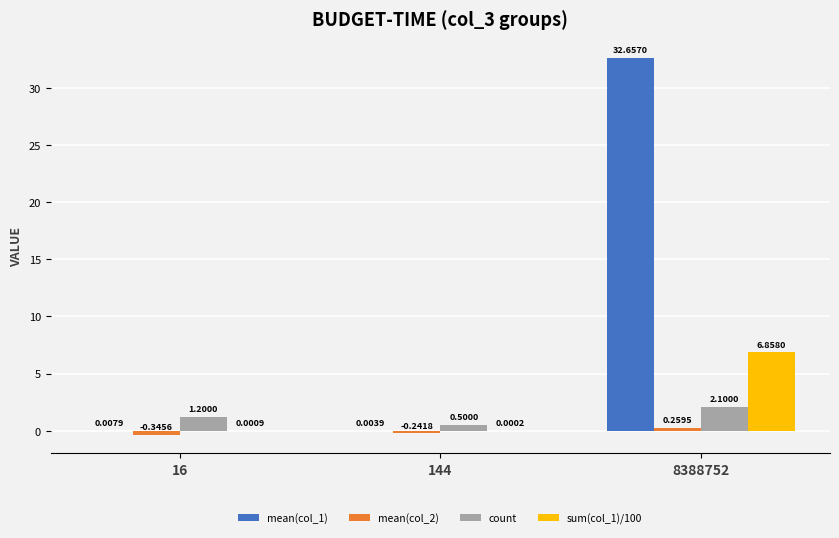

Does the chart contain stacked bars?

No